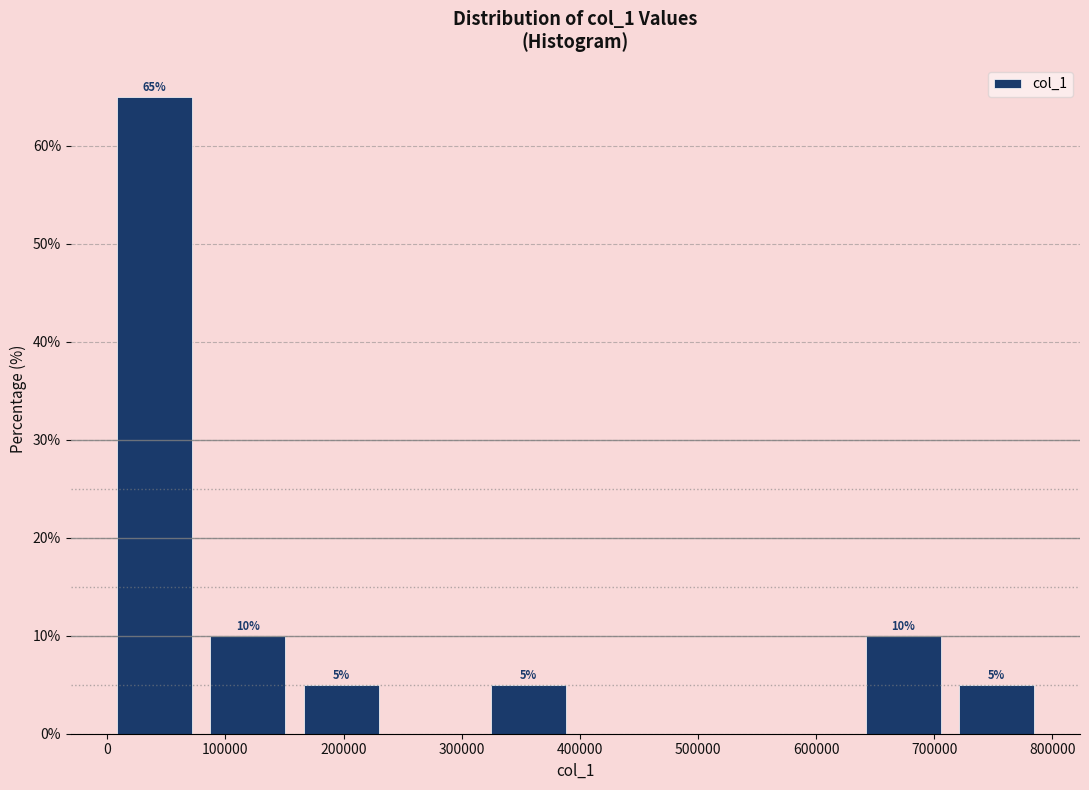

Over which range of the x-axis is the bar tallest?

0 to 80000